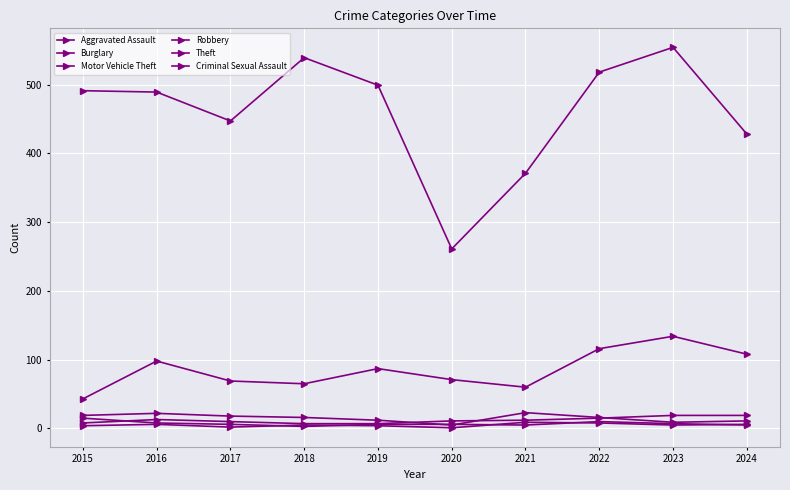

Where is Robbery nearest to the value 9?

2016